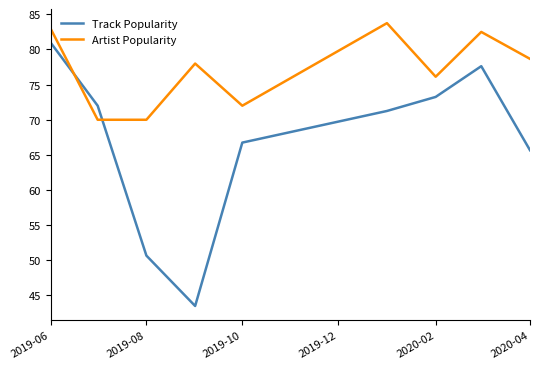

What is the minimum value shown in the chart?

43.5